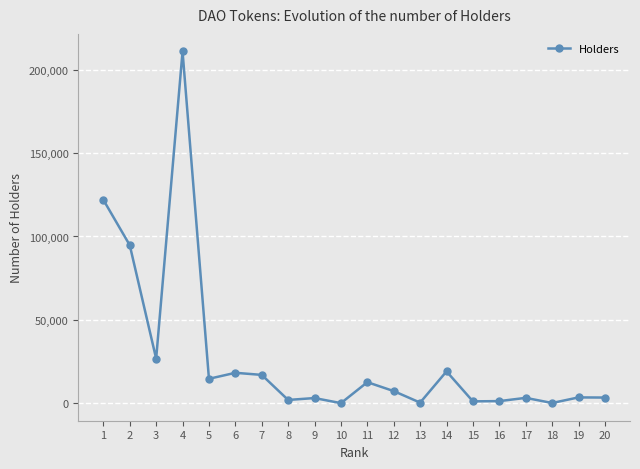

At which category does the data reach its first local valley?

3